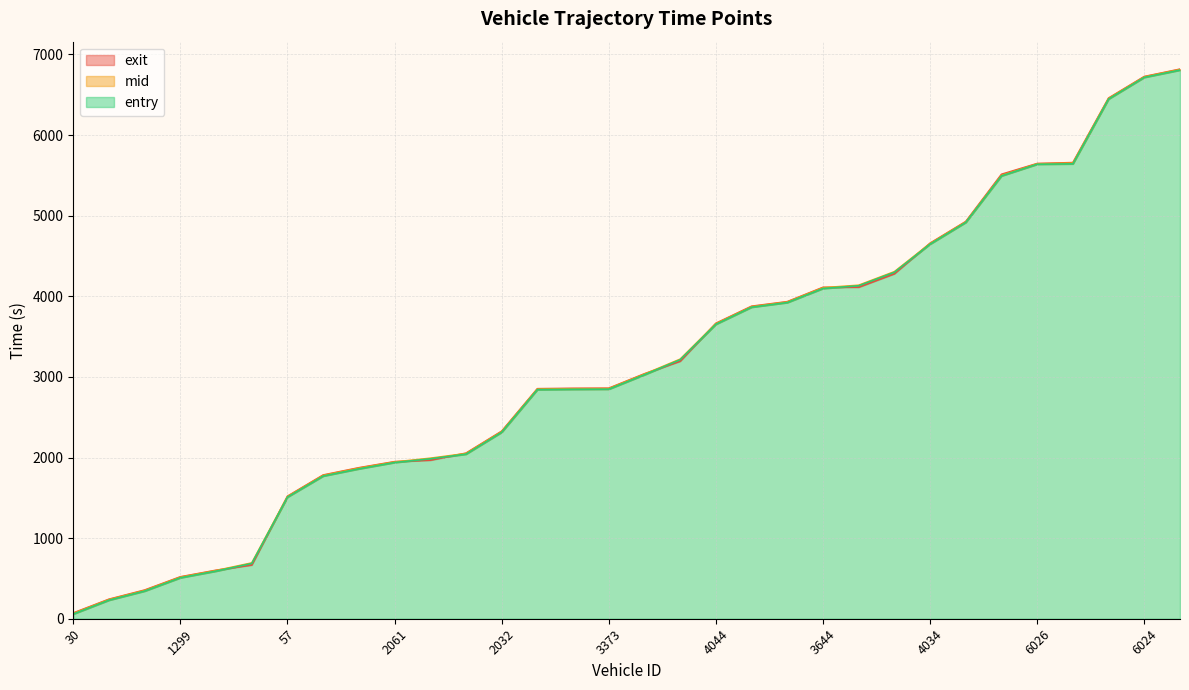

Is the value of entry at 6026 greater than the value of mid at 1664?

Yes